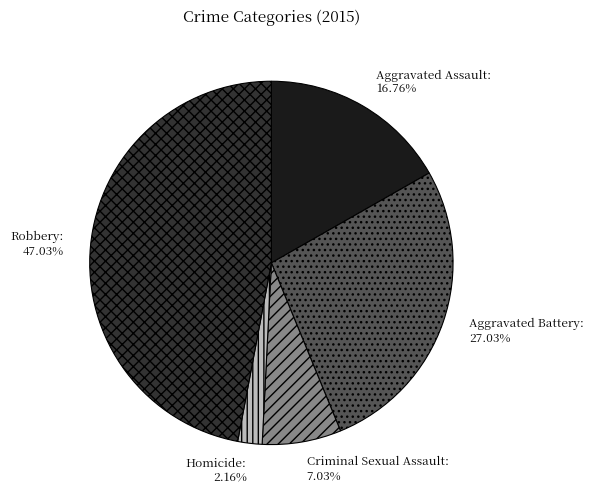

Rank the categories by value from lowest to highest.

Homicide, Criminal Sexual Assault, Aggravated Assault, Aggravated Battery, Robbery